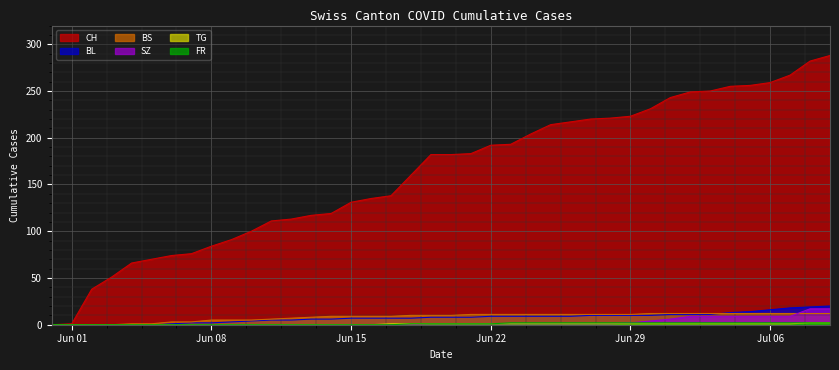

True or false: CH and SZ intersect in this chart.

False